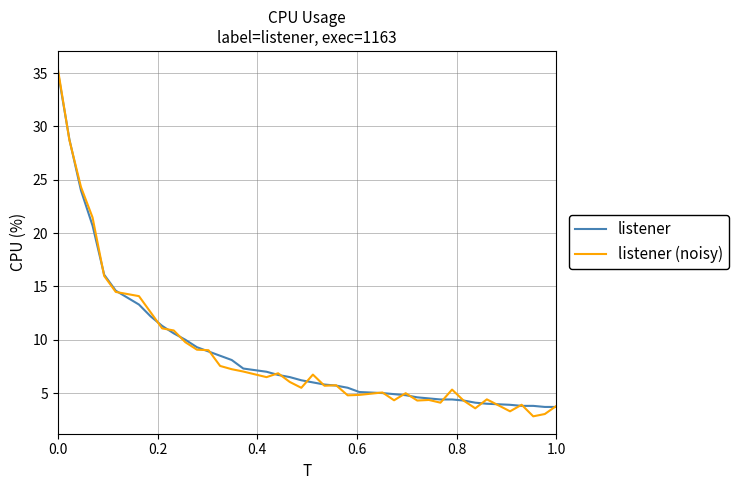

Which series has the widest spread of values?

listener (noisy)